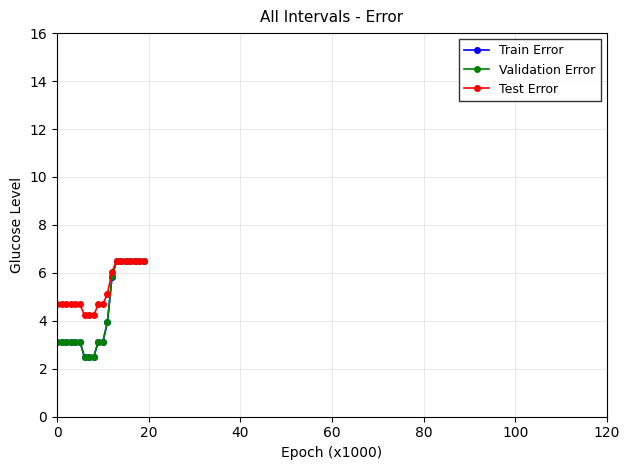

Which series has the largest total across all categories?

Test Error